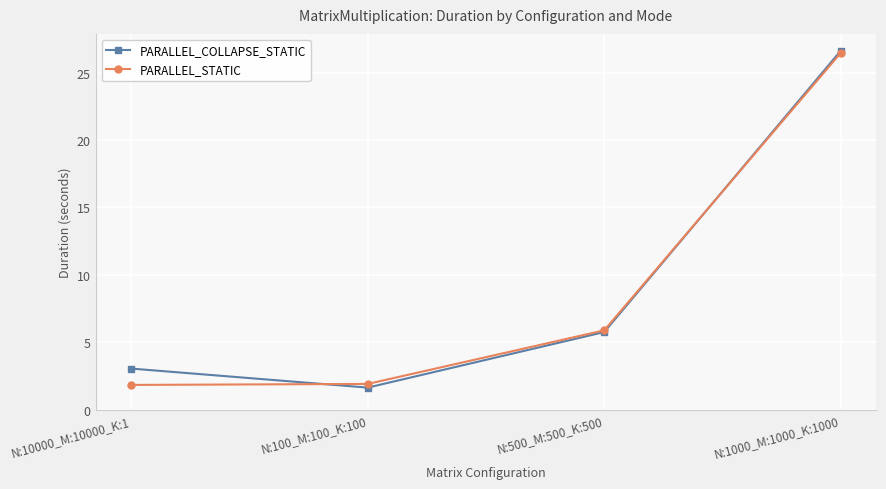

Which category has the lowest value in the PARALLEL_COLLAPSE_STATIC series?

N:100_M:100_K:100